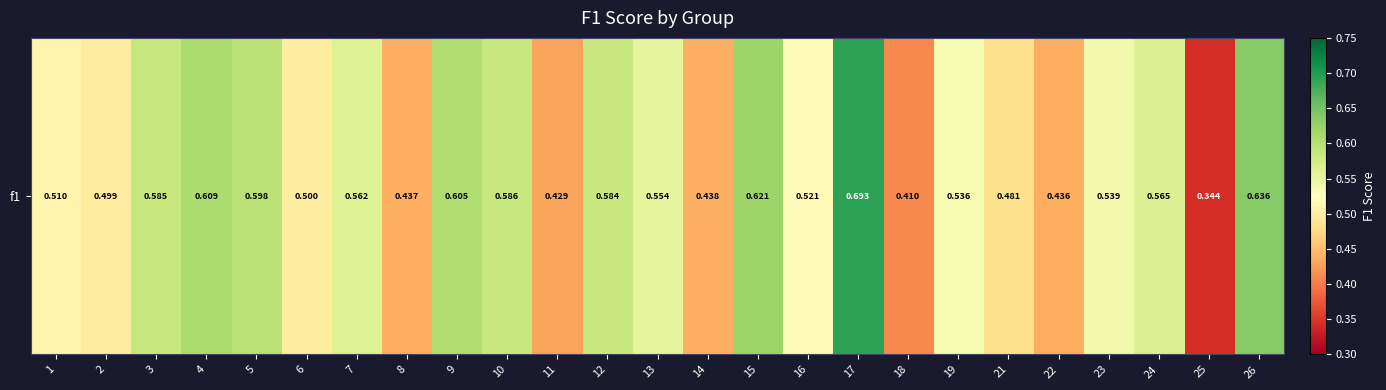

What is the difference between the maximum and minimum values?

0.3